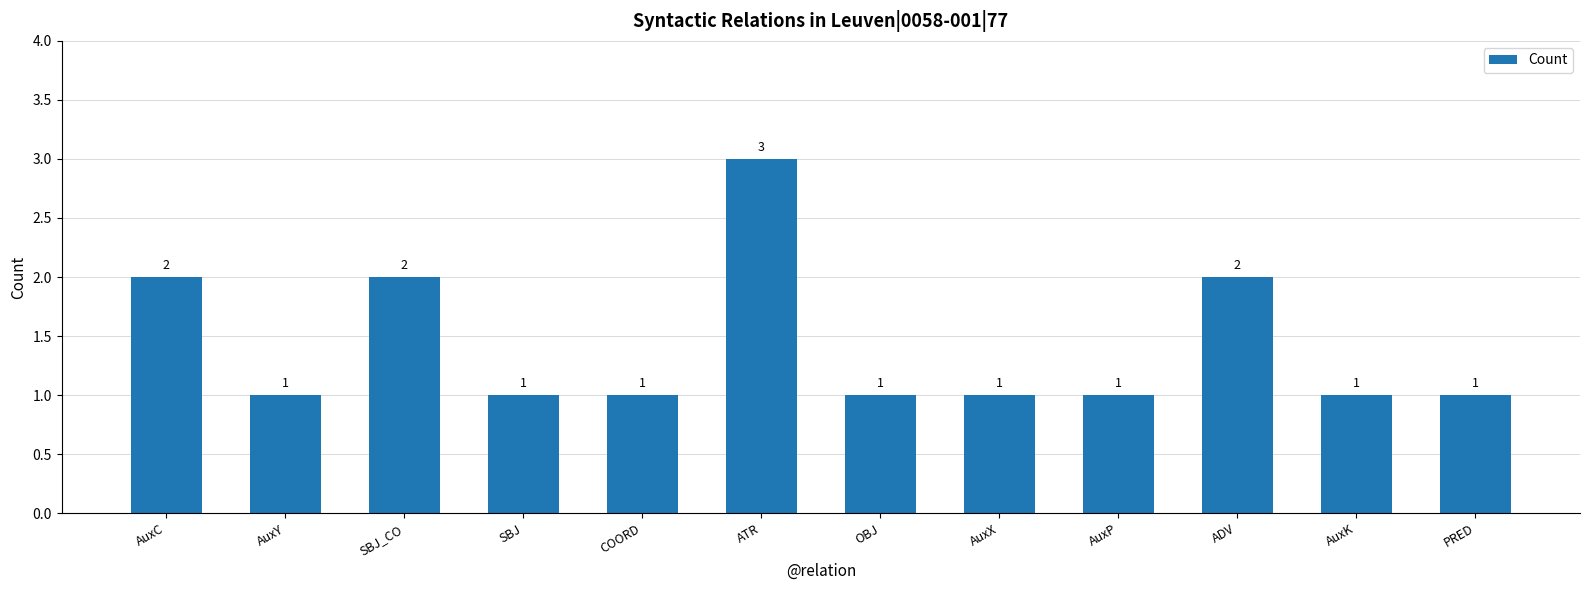

Is it true that the value at PRED is 1?

True